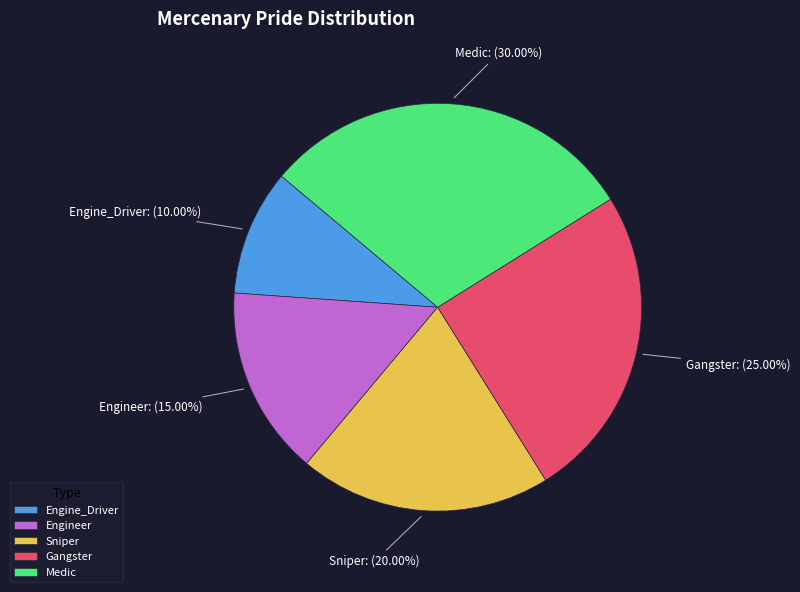

Does Gangster represent more than half of the total?

No